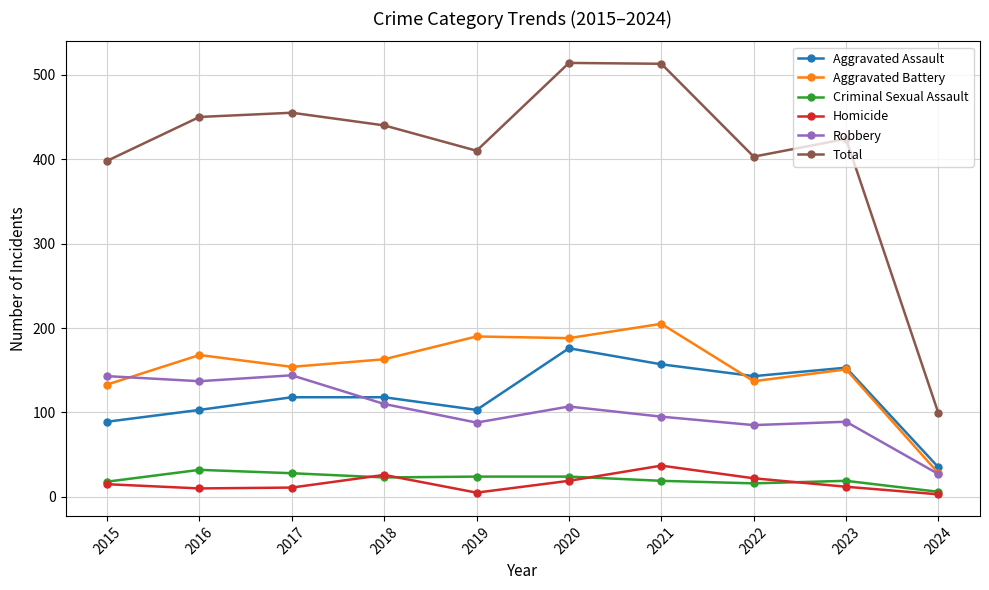

What is the maximum value for Aggravated Battery?

205